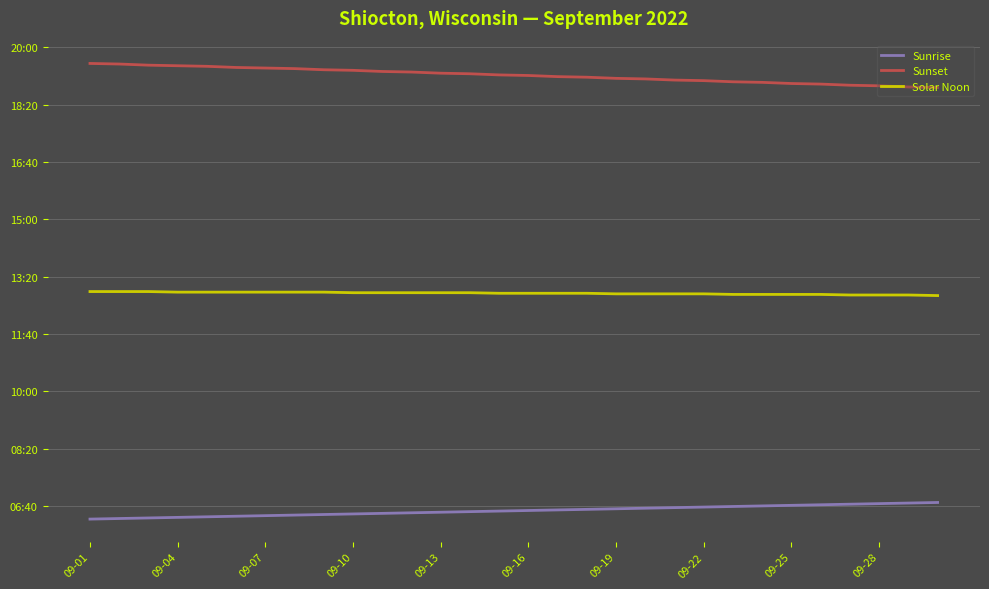

Does the chart display data point markers on the line(s)?

No